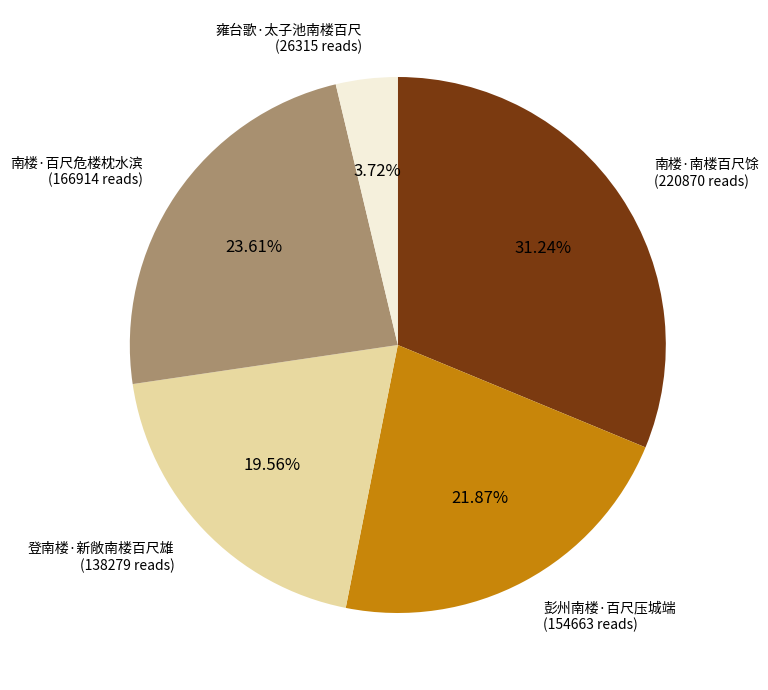

Is there a majority slice in this chart?

No